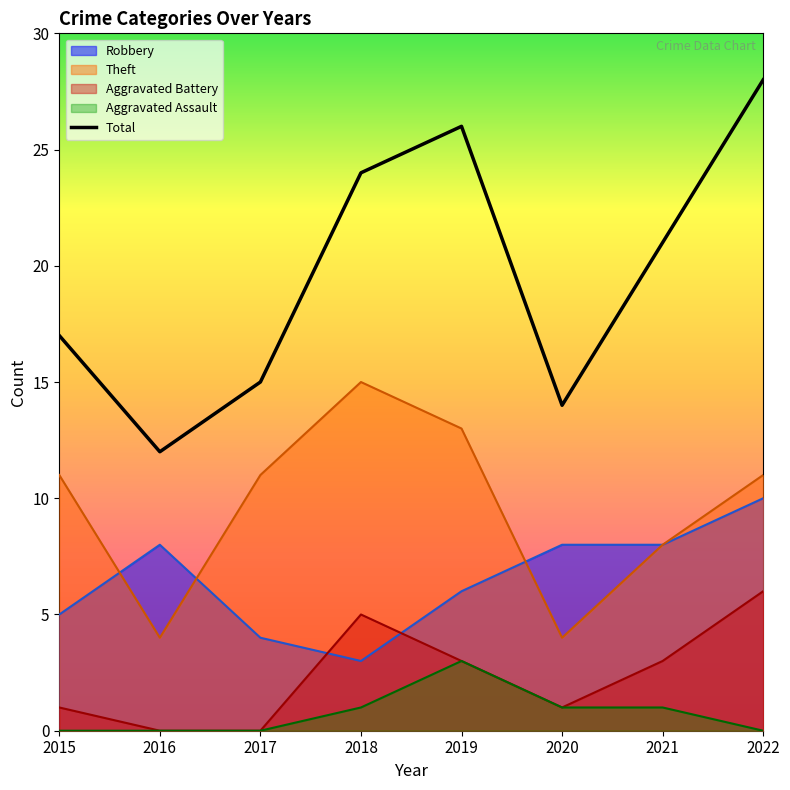

How many values in the Theft series are below 11?

3